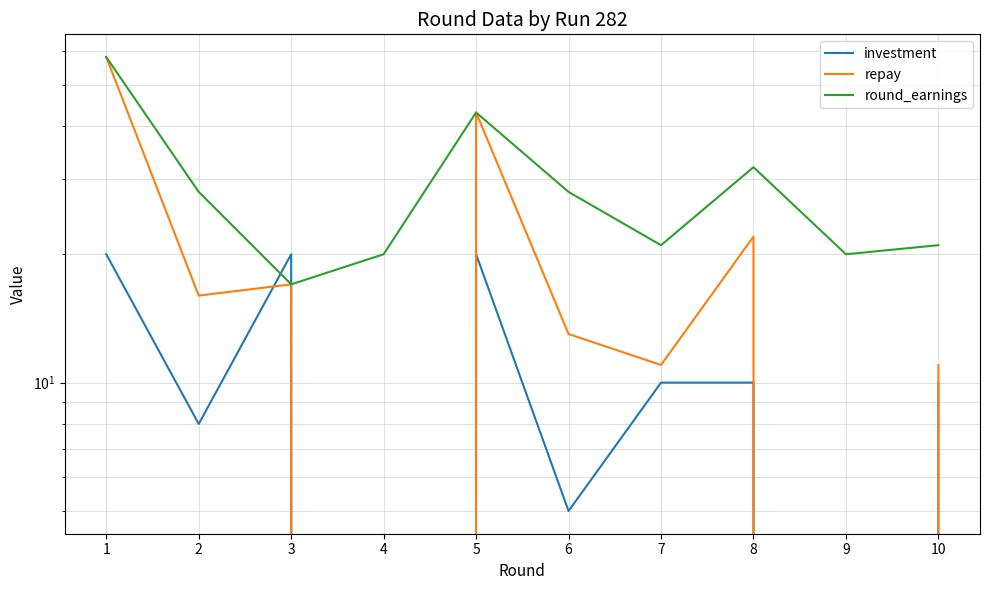

Reading left to right, extract all data points from this chart.

investment: 20	8	20	0	20	5	10	10	0	10
repay: 58	16	17	0	43	13	11	22	0	11
round_earnings: 58	28	17	20	43	28	21	32	20	21